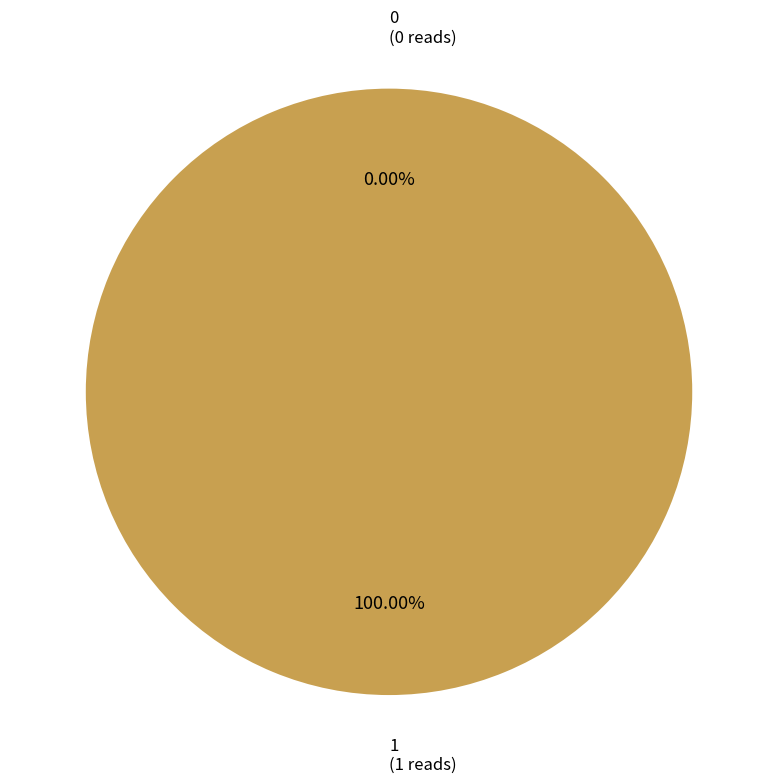

To the nearest percent, what percentage of the pie is 1?

100%